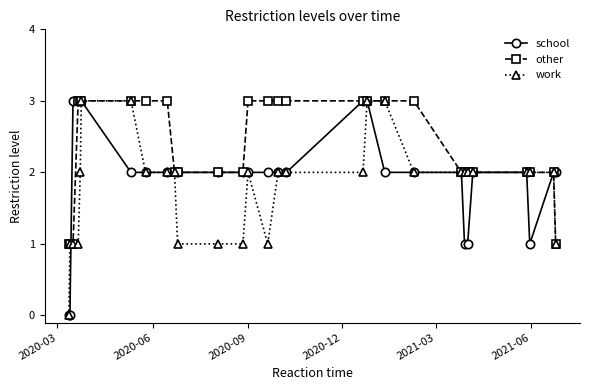

How many values in work are above zero?

28